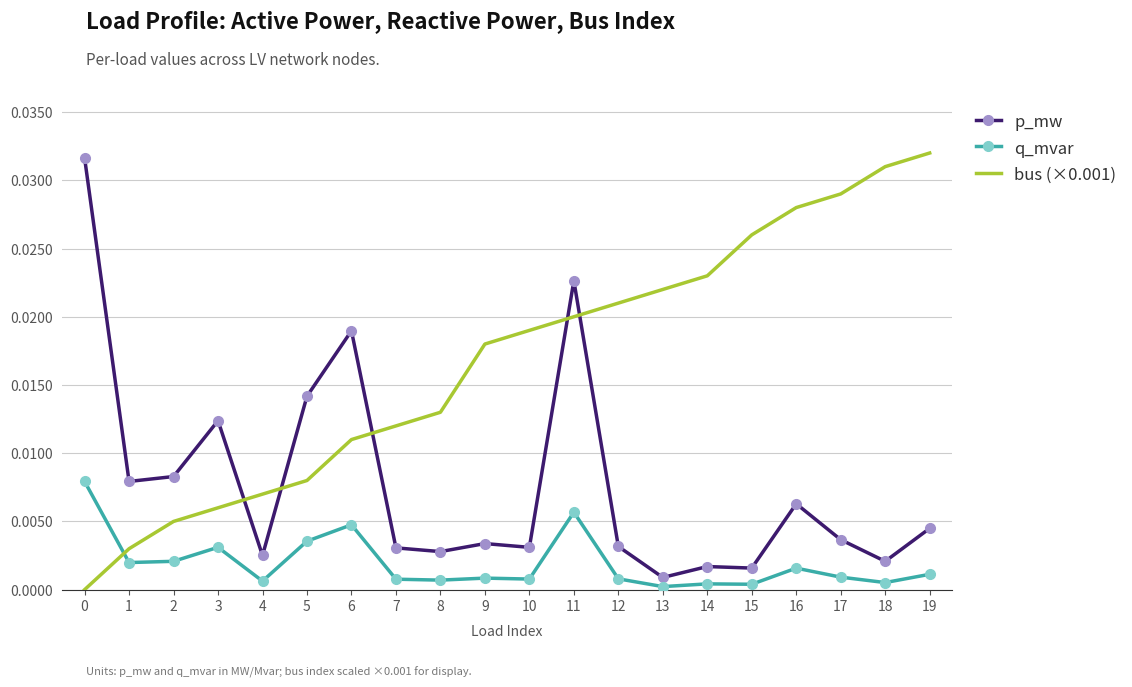

At how many categories does at least one series exceed 0?

20